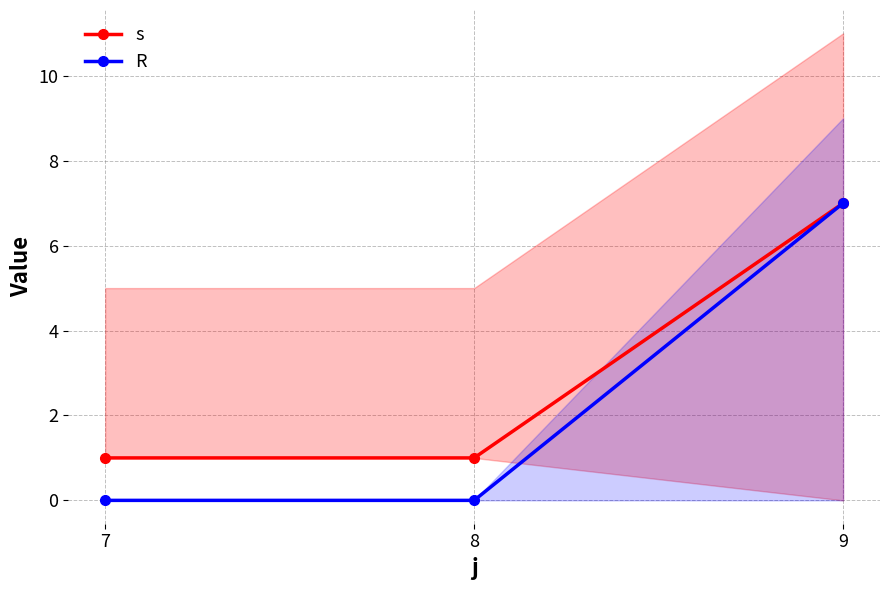

How many categories are shown in the chart?

3